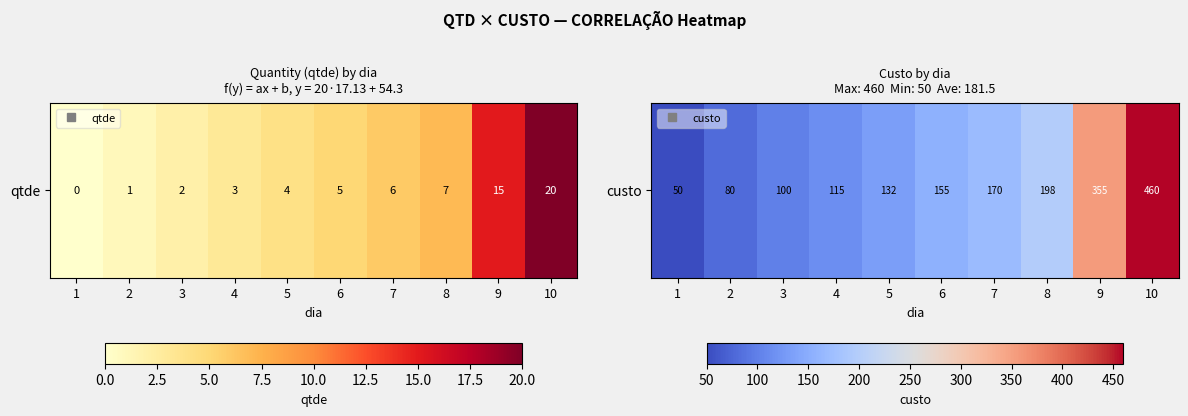

Is it true that the value at 4 is 115?

True